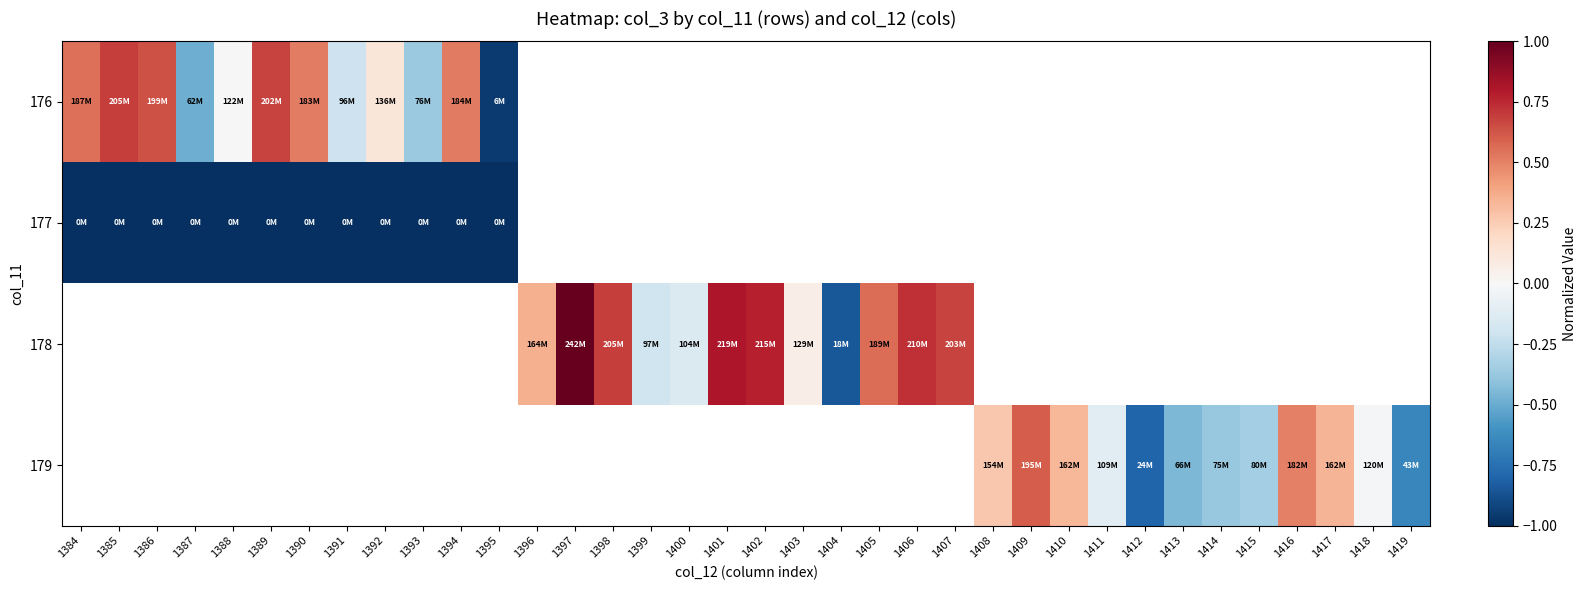

Which category has the lowest value in the 176 series?

1395